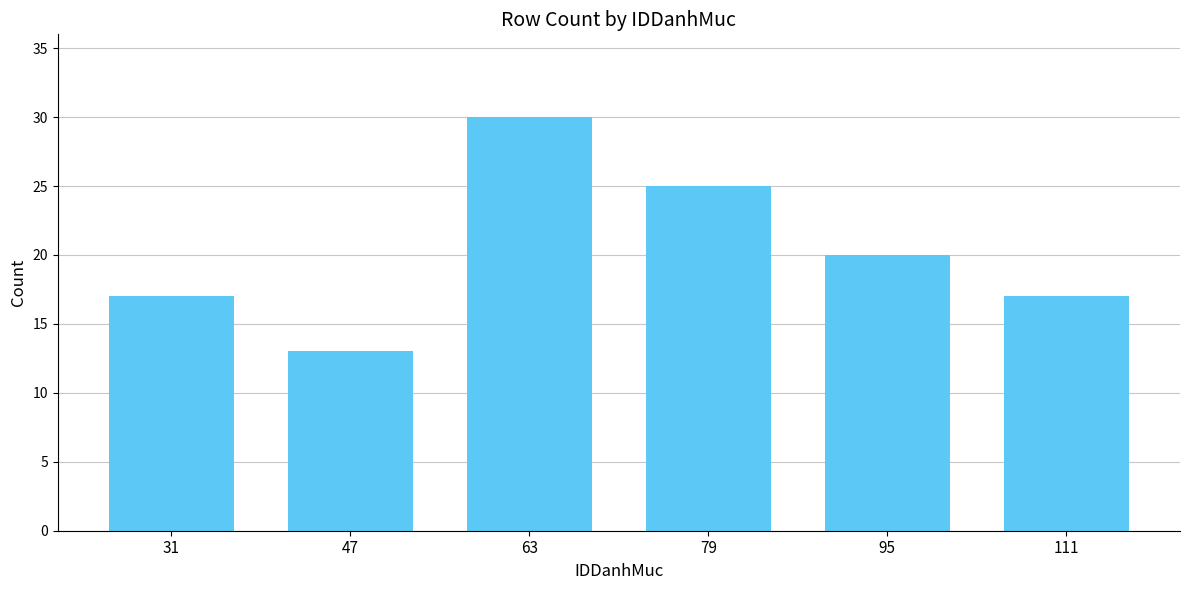

Which has a higher value, 95 or 63?

63